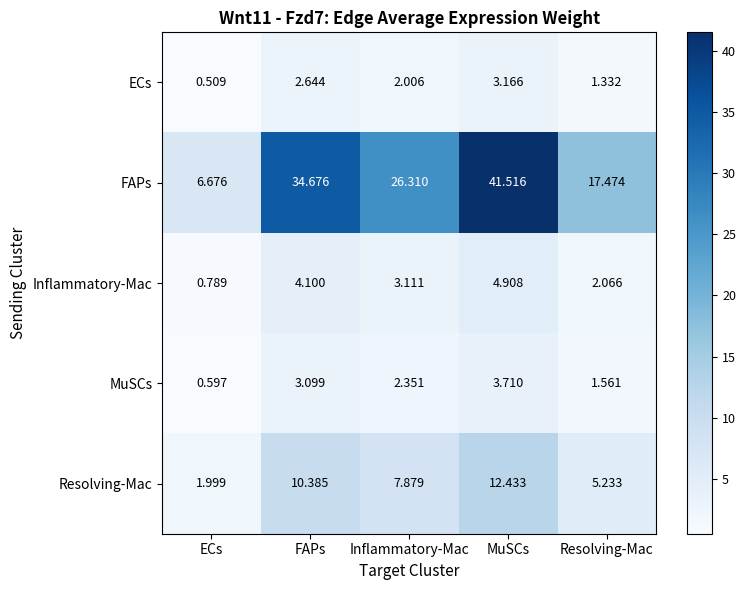

List the series in order of their peak value, highest first.

FAPs, Resolving-Mac, Inflammatory-Mac, MuSCs, ECs